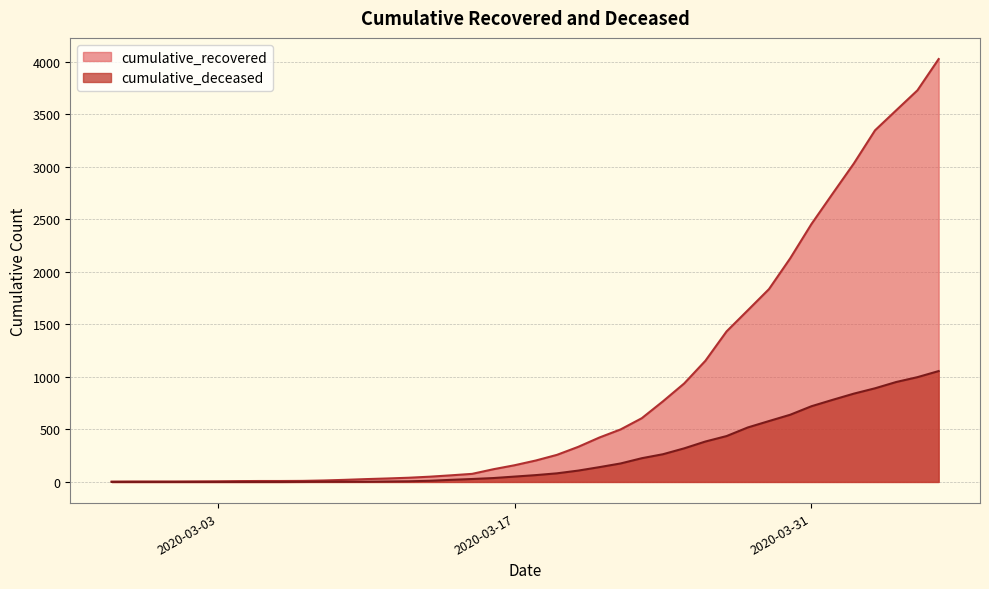

Which category has the lowest value in the cumulative_recovered series?

2020-02-27